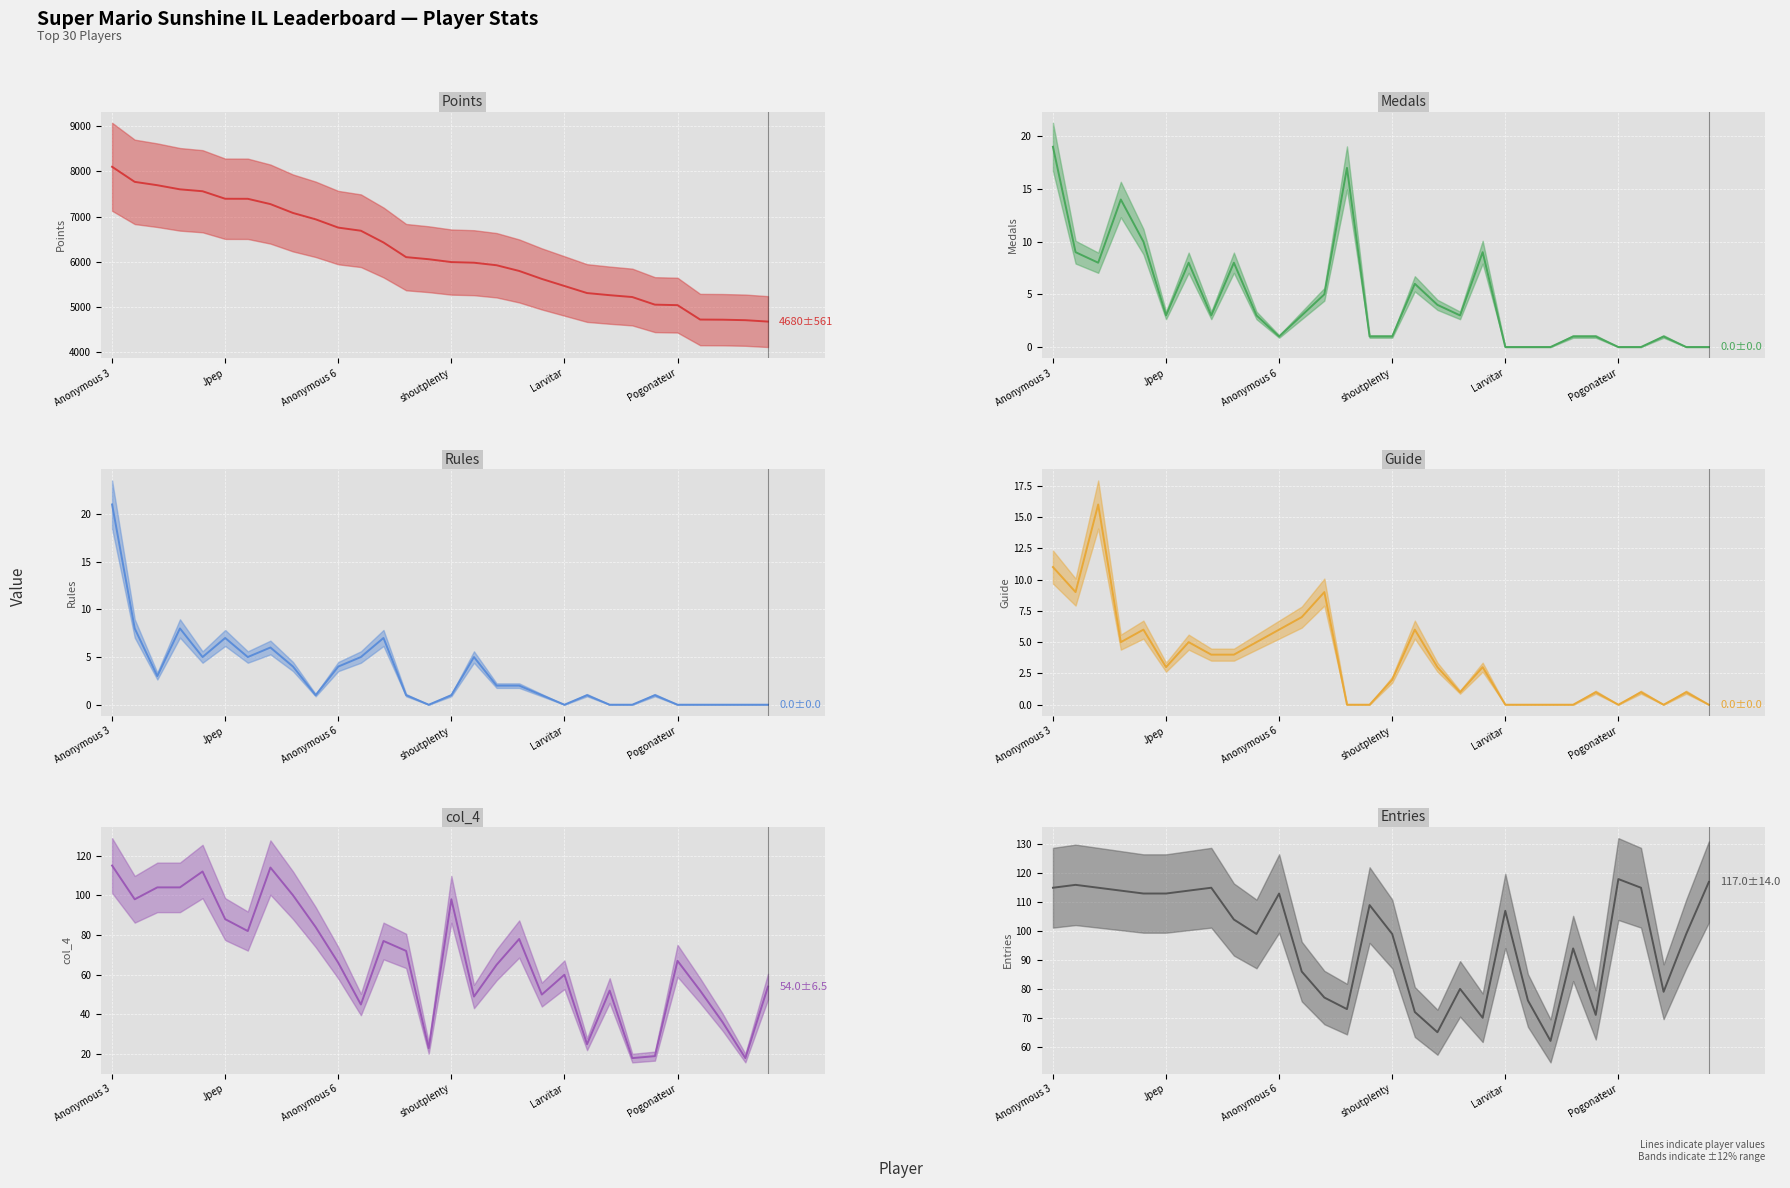

The value of Medals at Urbani is 4. True or false?

True